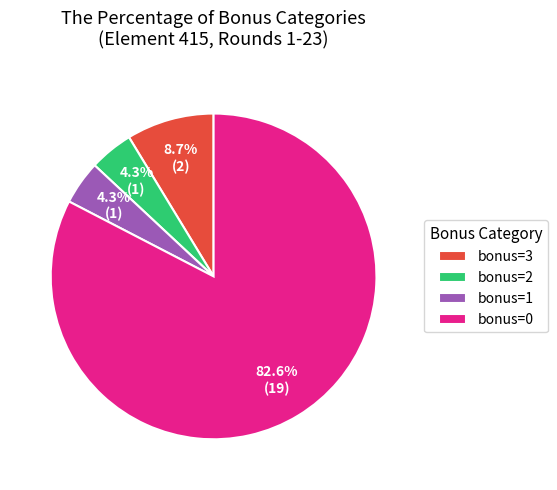

What is the largest slice in the pie chart?

bonus=0